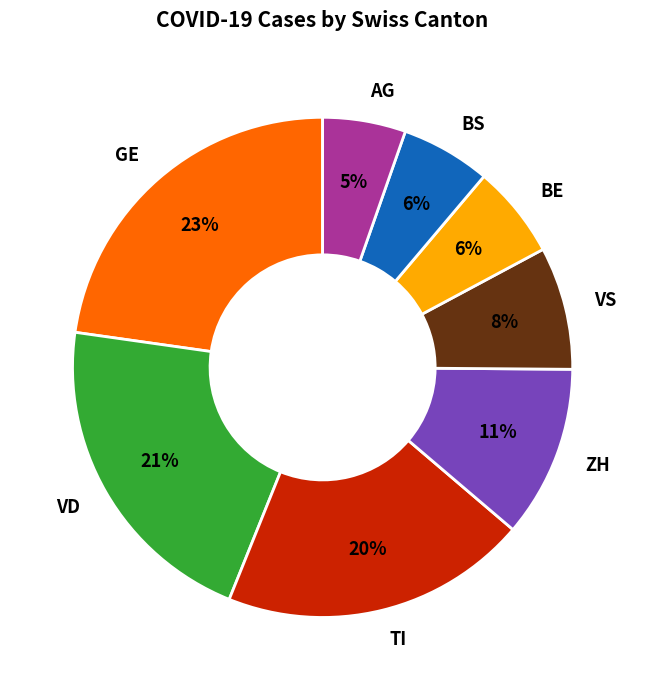

Does any single category account for the majority?

No